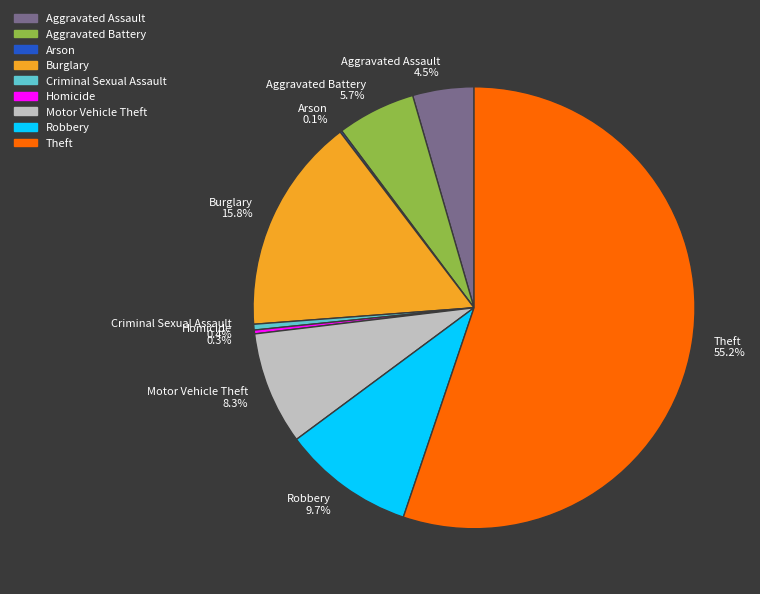

Which has a higher value, Burglary or Criminal Sexual Assault?

Burglary